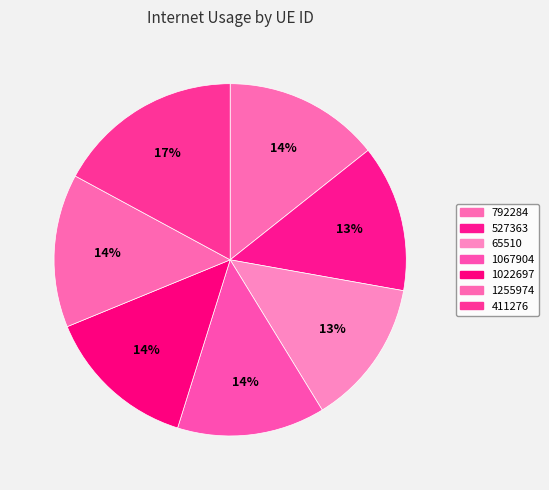

Which category has the biggest portion of the pie?

411276